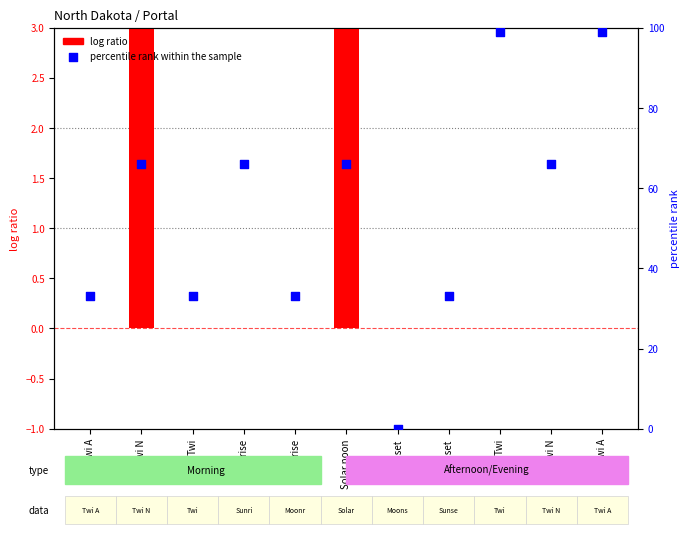

Which series contains the highest Y value?

percentile rank within the sample